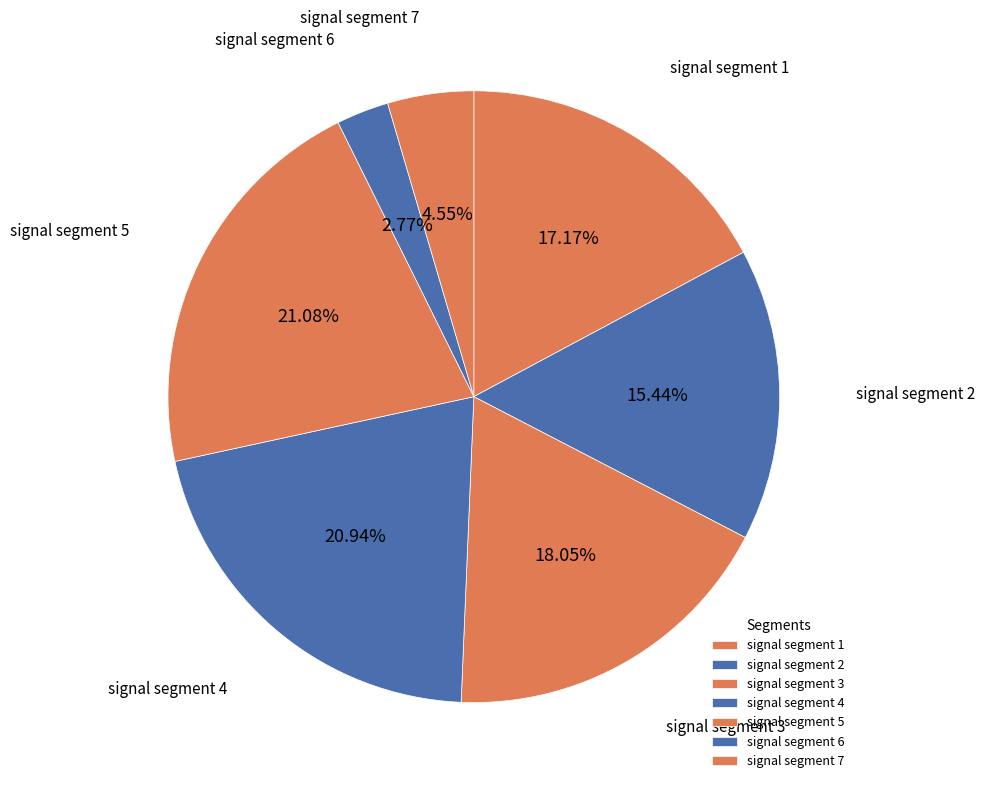

Between signal segment 3 and signal segment 7, which is larger?

signal segment 3